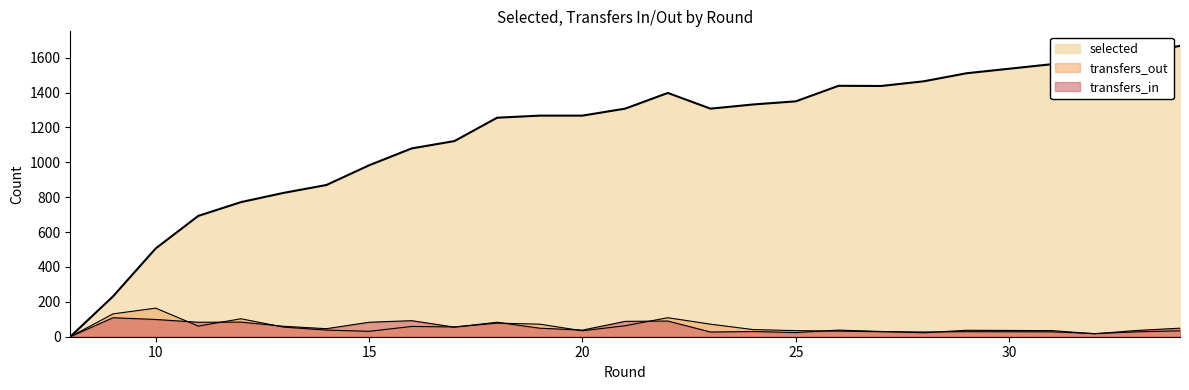

List the series in order of their peak value, lowest first.

transfers_in, transfers_out, selected